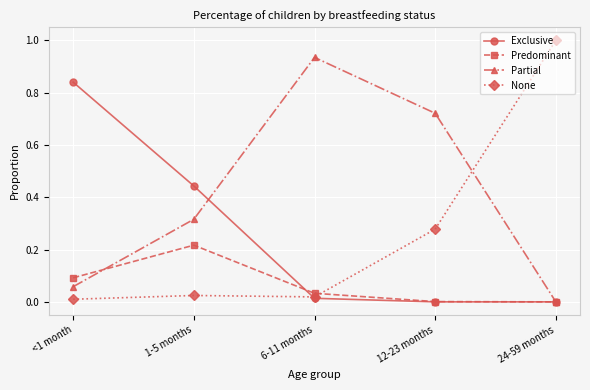

What is the difference between the highest and lowest values at 24-59 months?

1.0